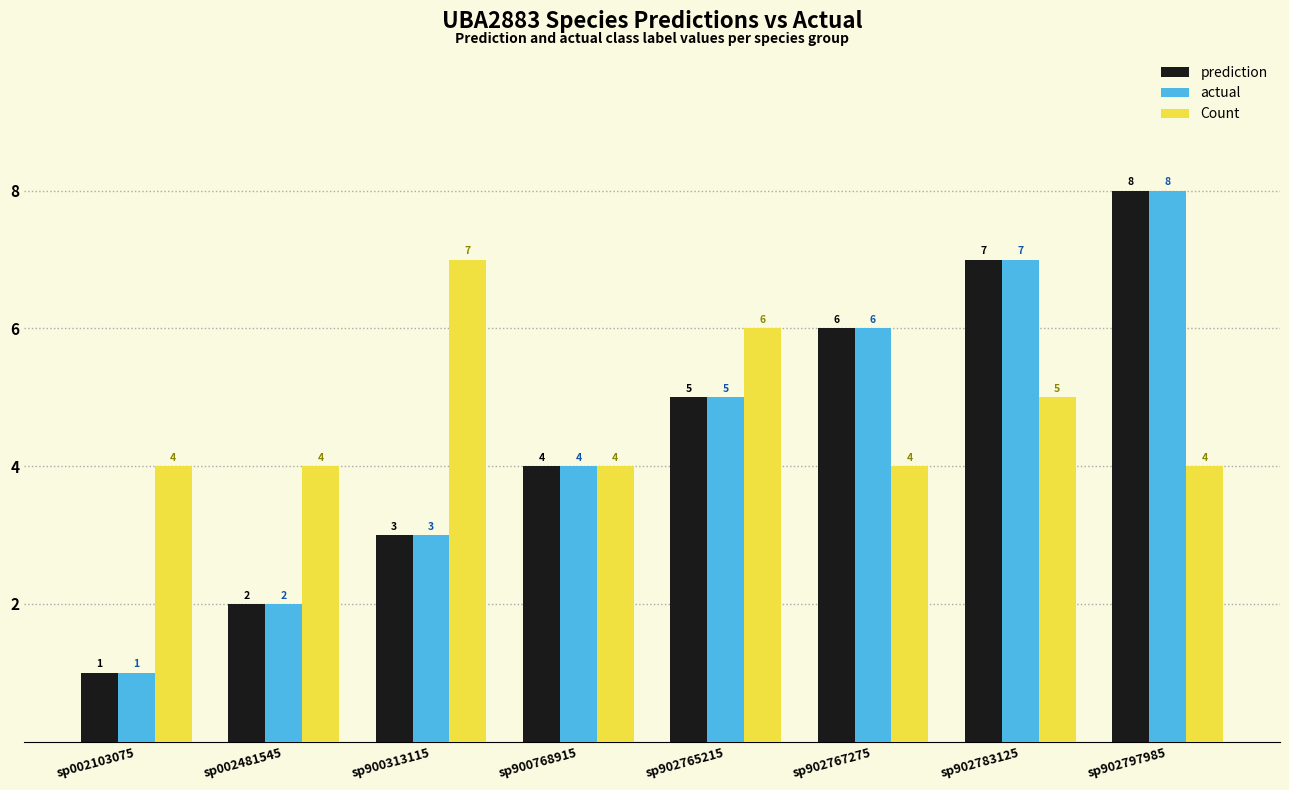

Reading left to right, list all the values displayed in this chart.

prediction: sp002103075=1	sp002481545=2	sp900313115=3	sp900768915=4	sp902765215=5	sp902767275=6	sp902783125=7	sp902797985=8
actual: sp002103075=1	sp002481545=2	sp900313115=3	sp900768915=4	sp902765215=5	sp902767275=6	sp902783125=7	sp902797985=8
Count: sp002103075=4	sp002481545=4	sp900313115=7	sp900768915=4	sp902765215=6	sp902767275=4	sp902783125=5	sp902797985=4